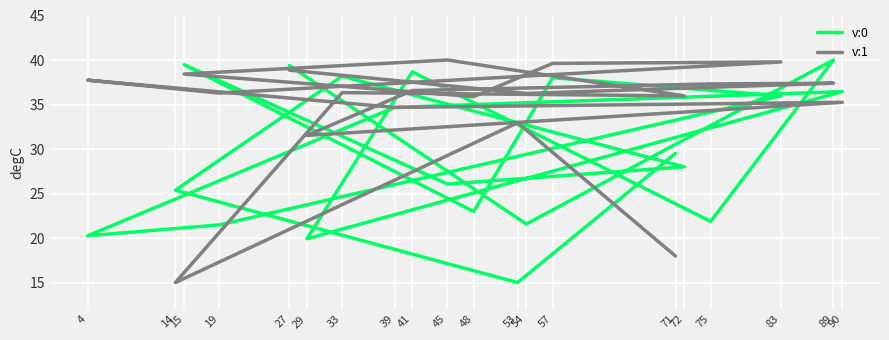

What is the difference between the second highest and minimum values in the v:0 series?

24.5